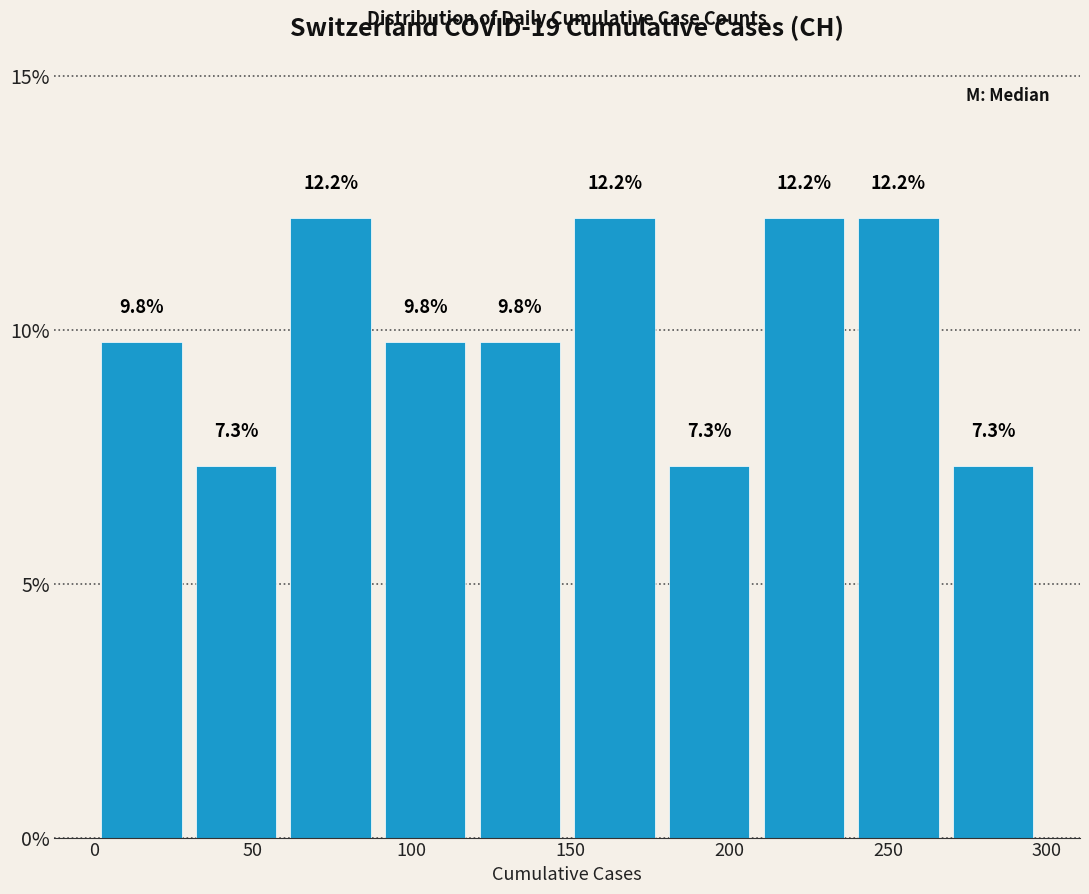

How tall is the bar that spans 240 to 270 on the x-axis? The bar edges are not printed on the chart, so give them approximately, as read against the axis.

12.2